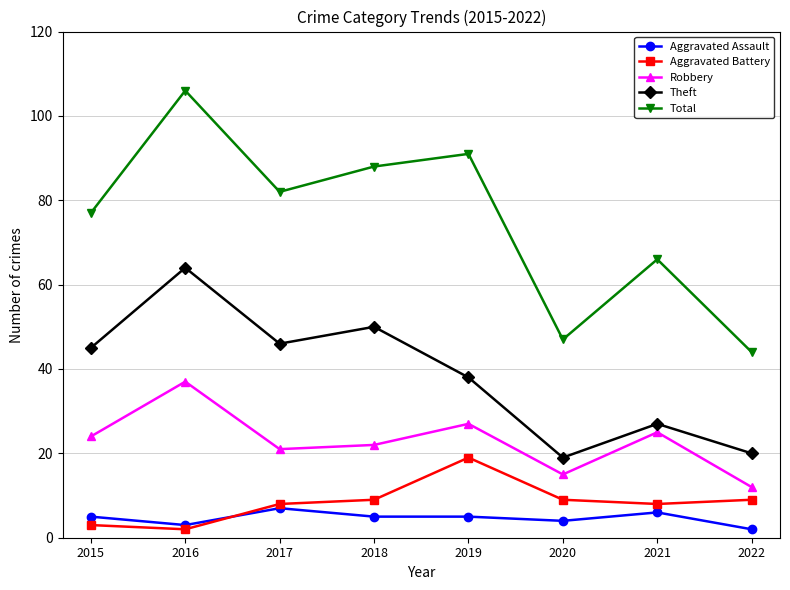

Which series has the largest total across all categories?

Total